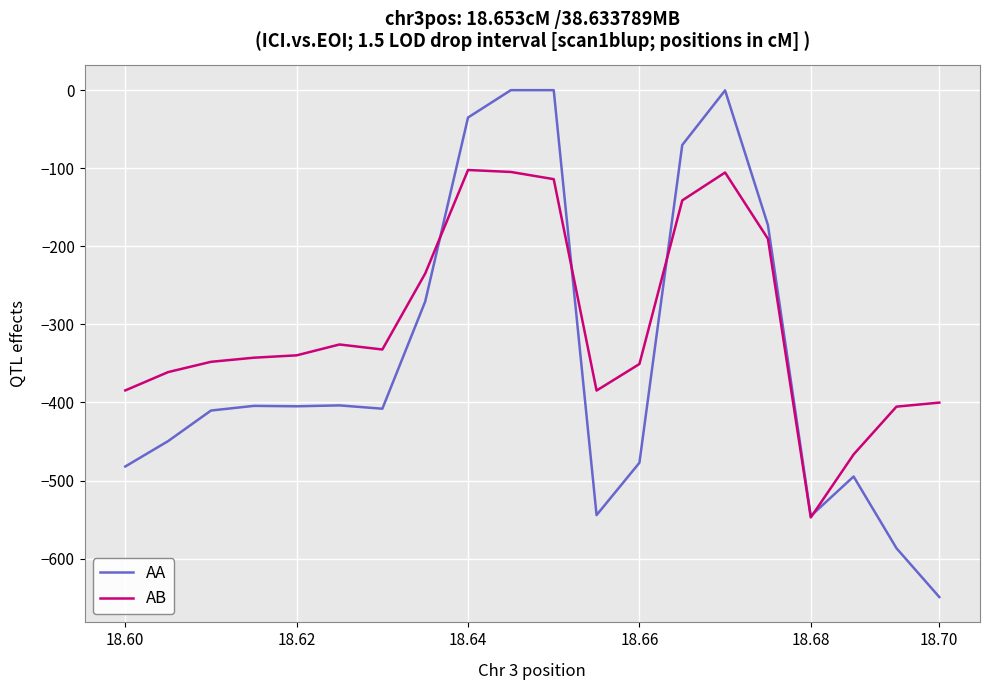

Which series has the largest total across all categories?

AB